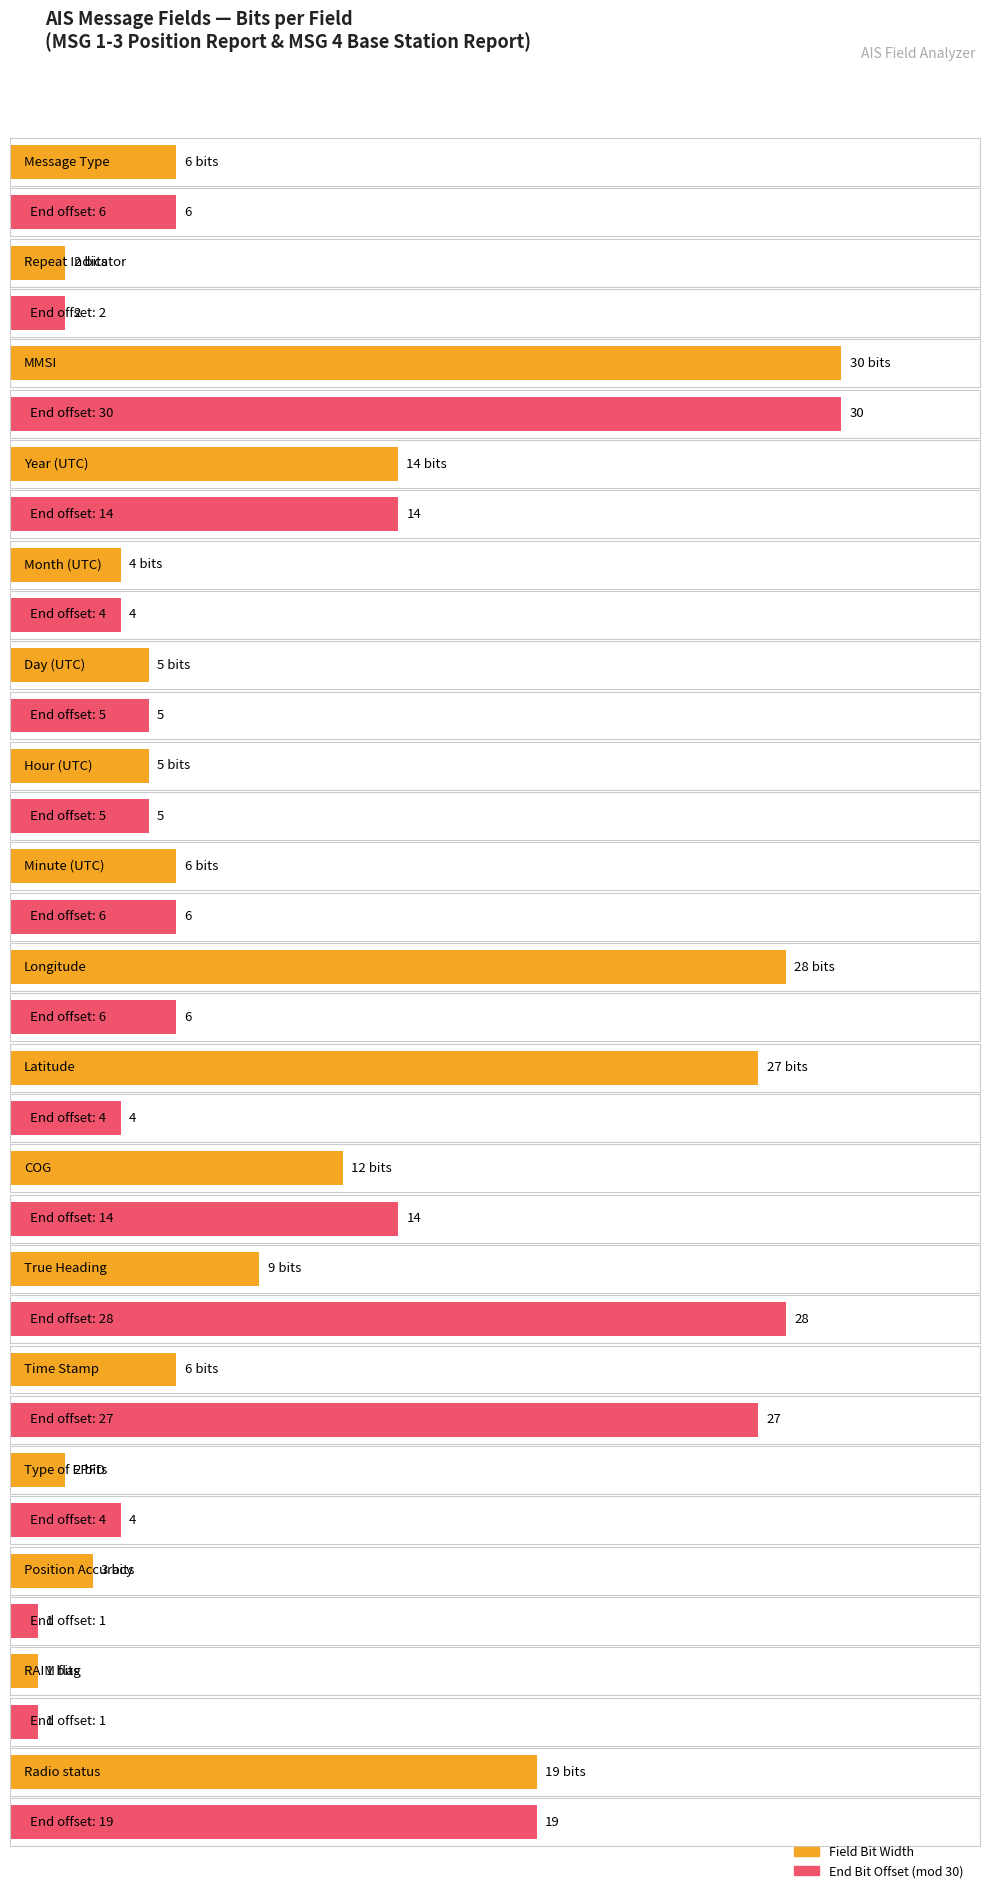

How many series are shown in this chart?

2